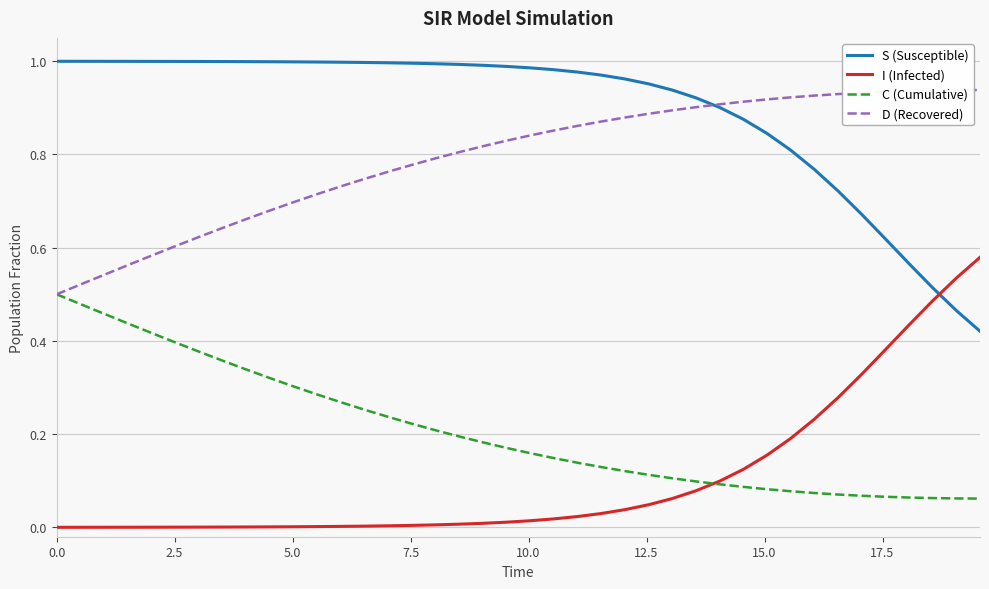

Which series has the largest total across all categories?

S (Susceptible)